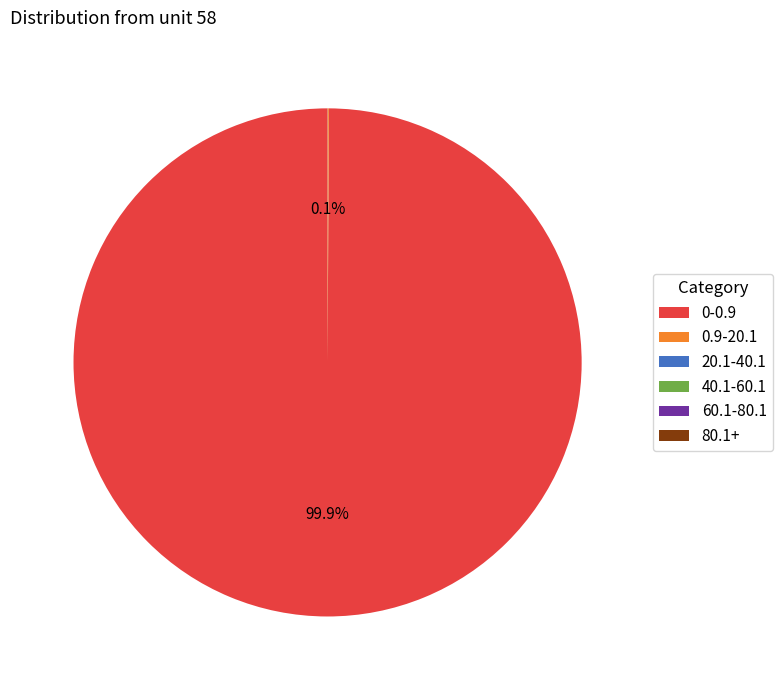

Is there any slice that represents more than half of the pie?

Yes